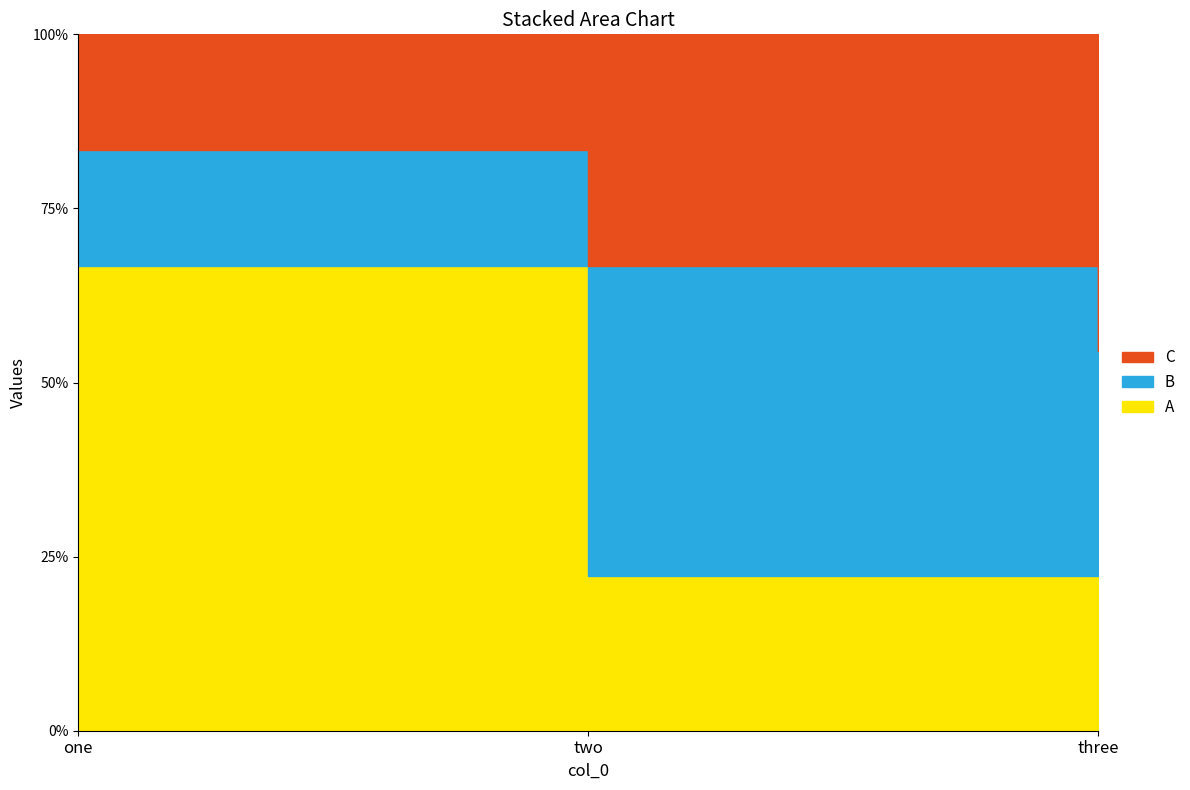

What is the value of the A point at the 2nd from the left?

3